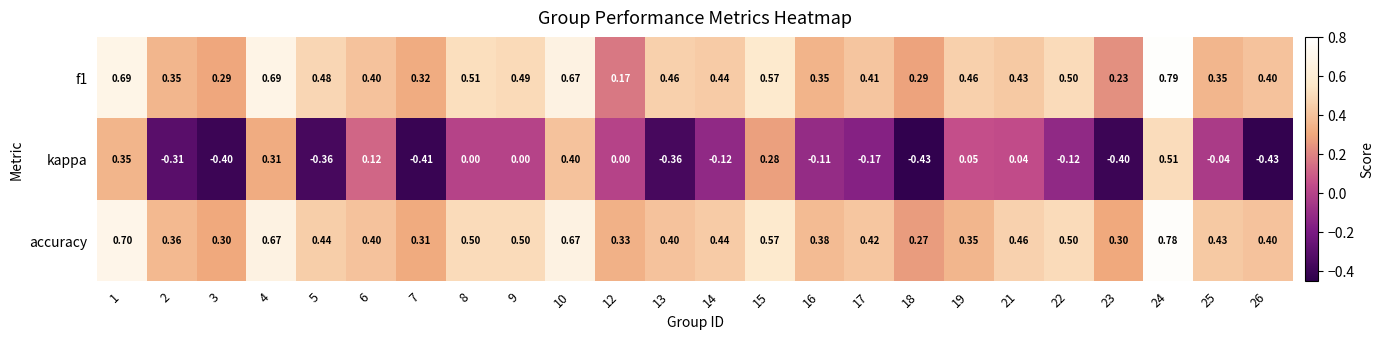

Between 1 and 13, which series saw the biggest shift?

kappa